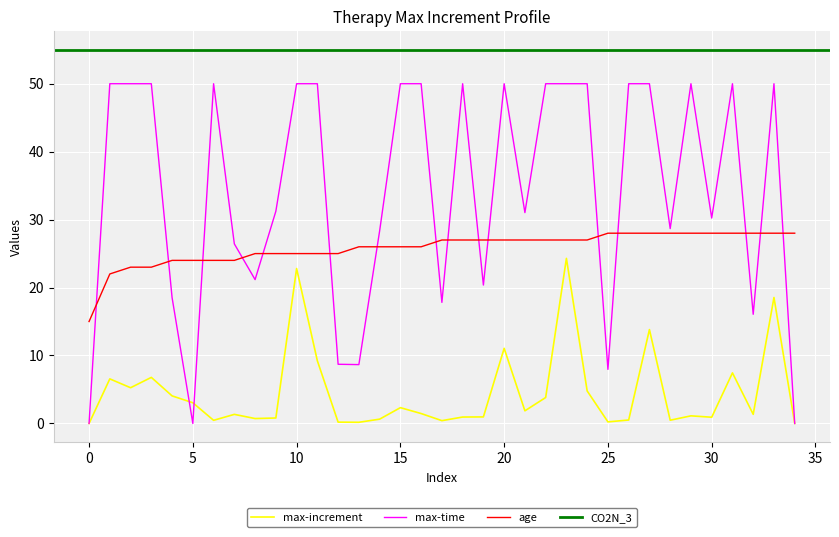

What is the sum of the max-increment values at 11 and 27?

23.0